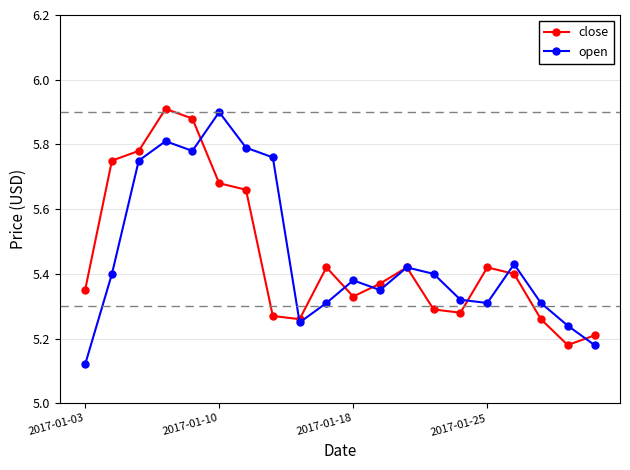

Is this an area chart (filled region under the line)?

No